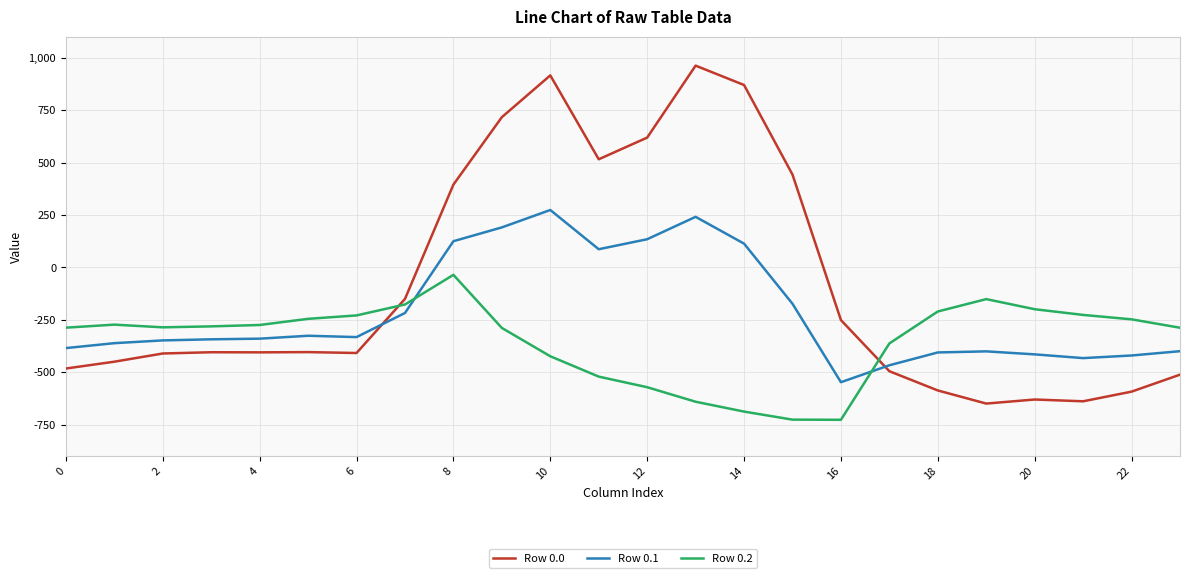

What is the maximum value for Row 0.0?

962.7